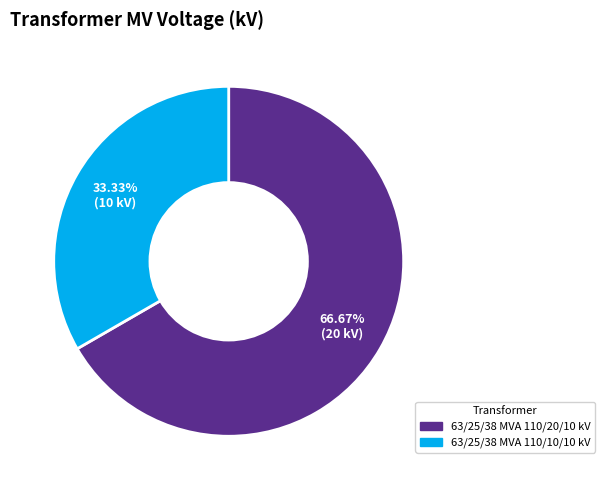

Which slice is the largest?

63/25/38 MVA 110/20/10 kV